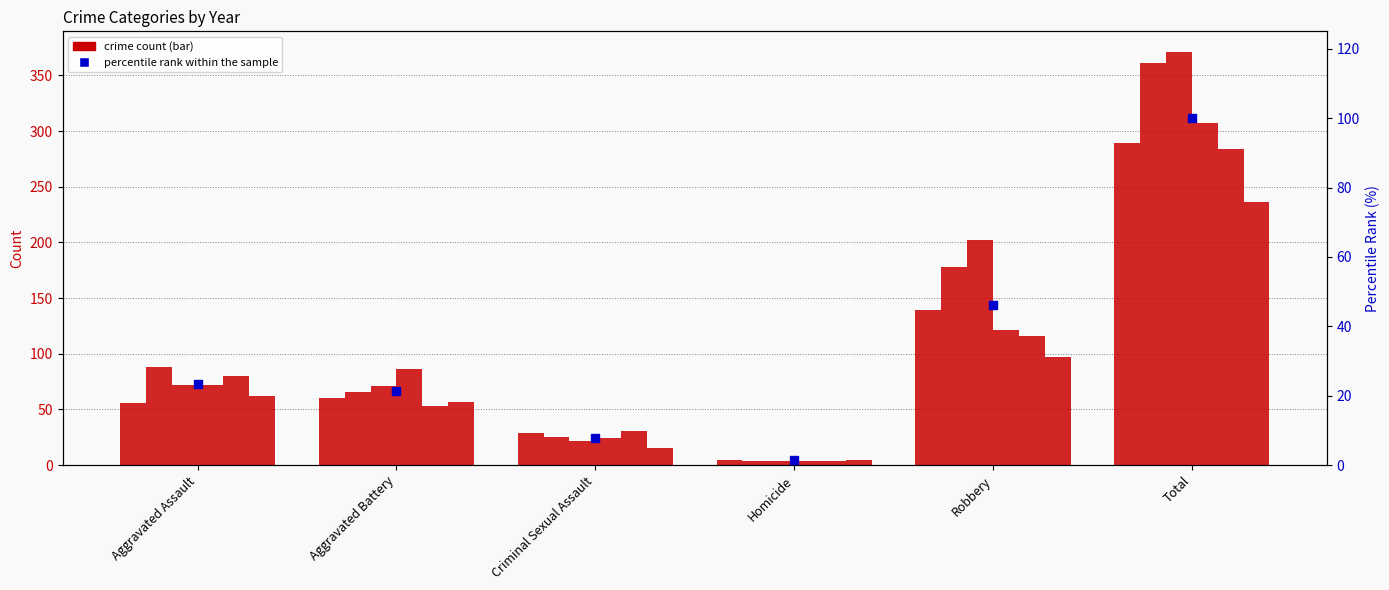

What is the ratio of the value at Total to the value at Aggravated Assault?

4.3